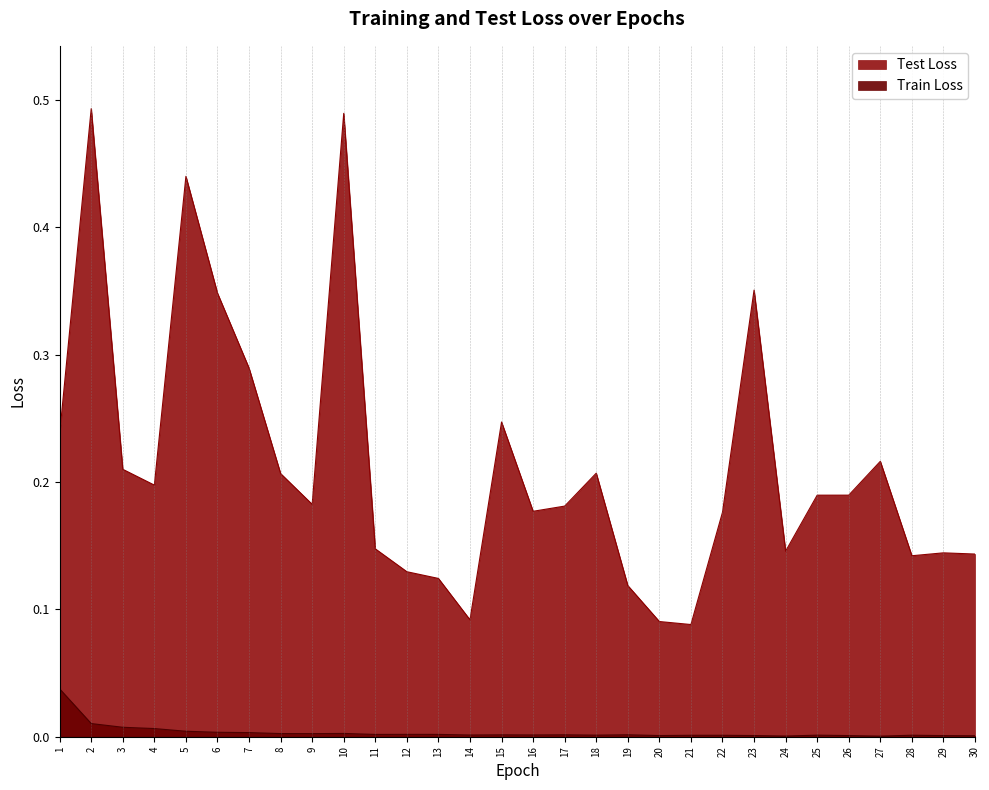

What is the lowest value of the Test Loss series?

0.1